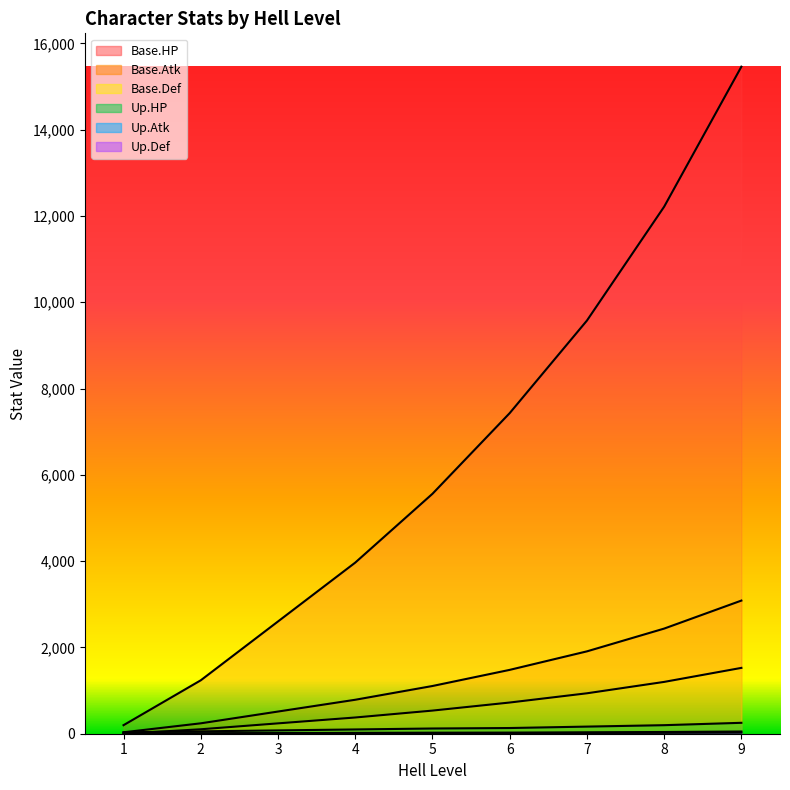

How many times do Up.Def and Base.Def cross each other?

1